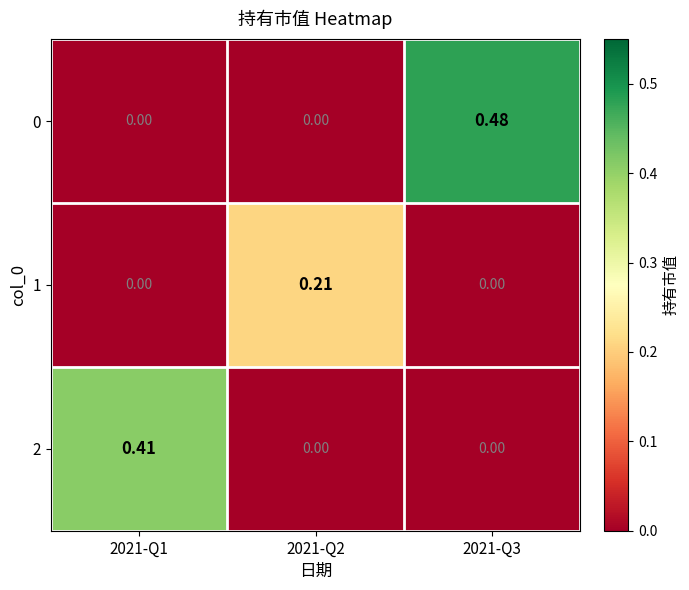

Is the value of 1 at 2021-Q2 greater than the value of 2 at 2021-Q2?

Yes